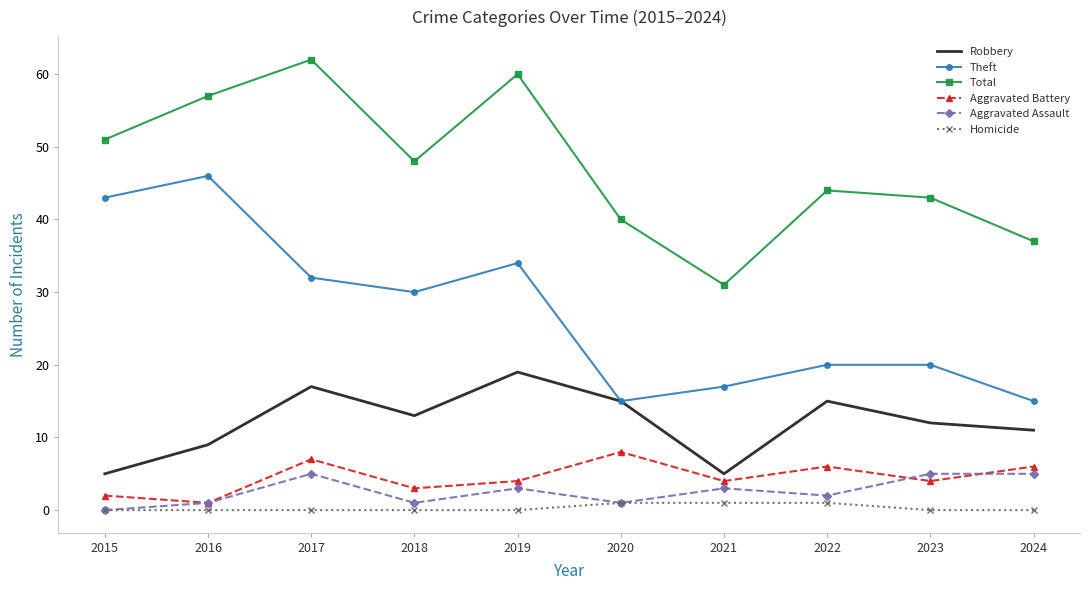

Reading left to right, list all the values displayed in this chart.

Robbery: 2015=5	2016=9	2017=17	2018=13	2019=19	2020=15	2021=5	2022=15	2023=12	2024=11
Theft: 2015=43	2016=46	2017=32	2018=30	2019=34	2020=15	2021=17	2022=20	2023=20	2024=15
Total: 2015=51	2016=57	2017=62	2018=48	2019=60	2020=40	2021=31	2022=44	2023=43	2024=37
Aggravated Battery: 2015=2	2016=1	2017=7	2018=3	2019=4	2020=8	2021=4	2022=6	2023=4	2024=6
Aggravated Assault: 2015=0	2016=1	2017=5	2018=1	2019=3	2020=1	2021=3	2022=2	2023=5	2024=5
Homicide: 2015=0	2016=0	2017=0	2018=0	2019=0	2020=1	2021=1	2022=1	2023=0	2024=0